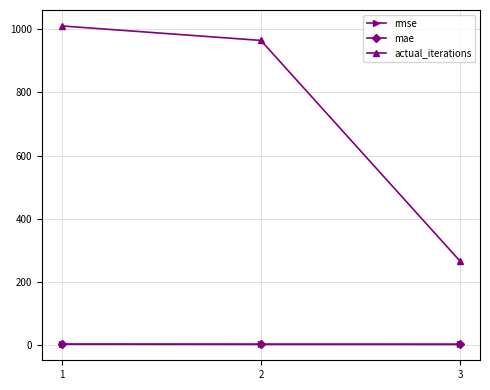

What is the sum of all rmse values?

4.4